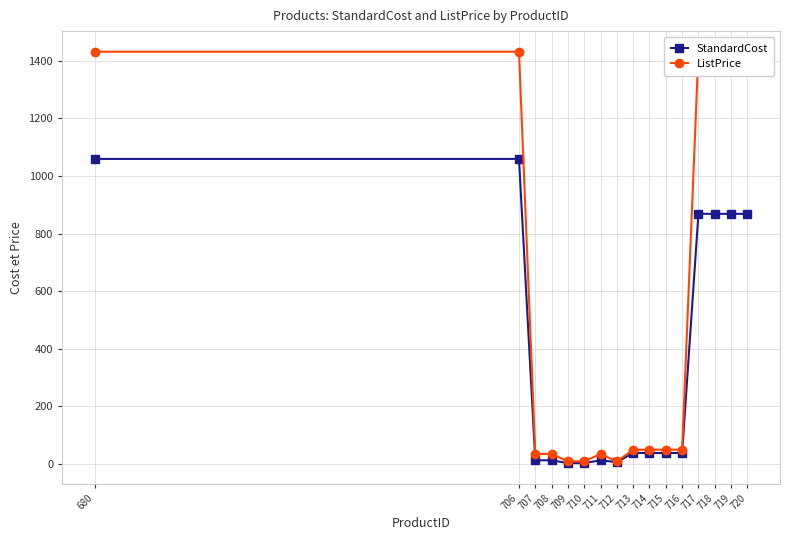

What is the total value across all series at 720?

2300.1